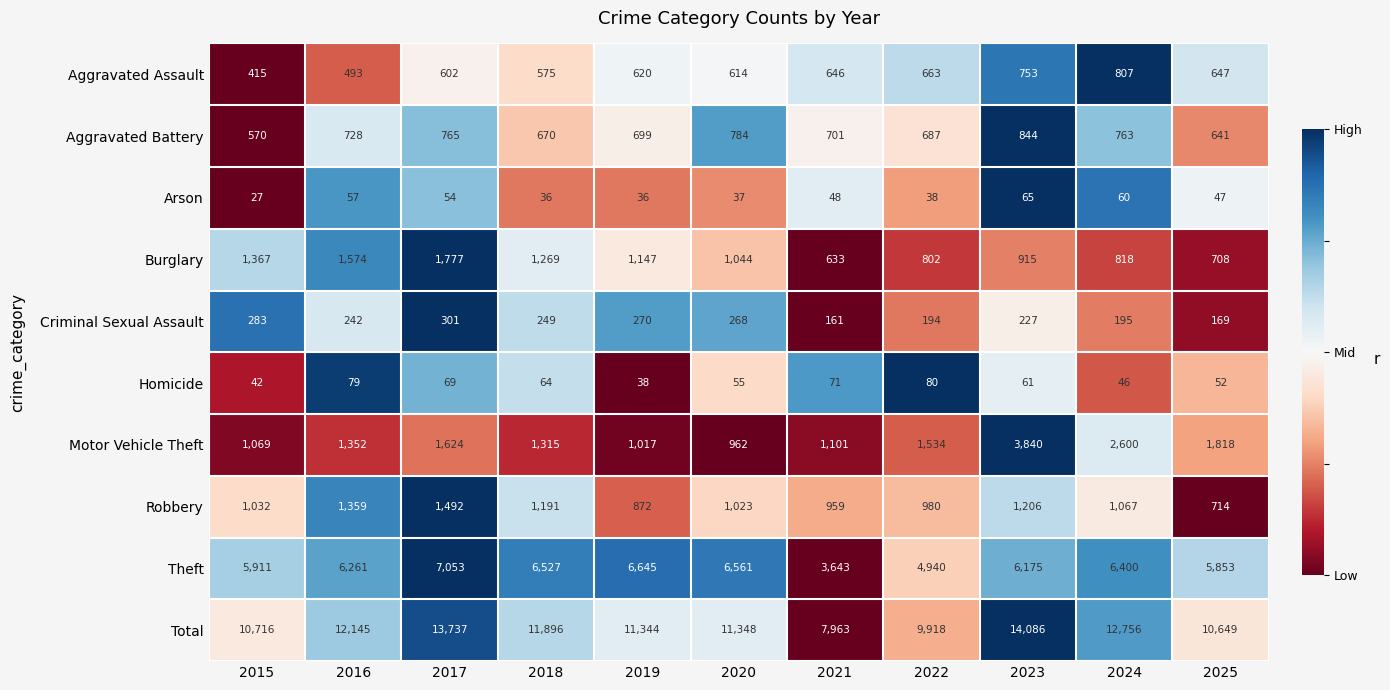

Which series has the widest spread of values?

Total